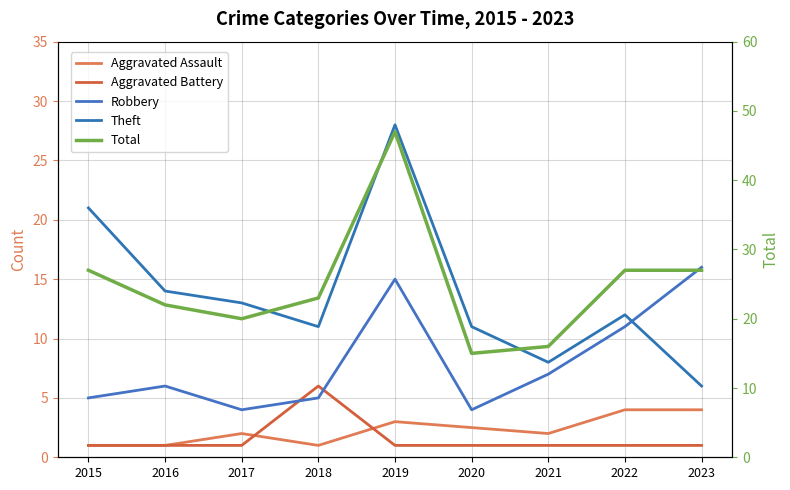

Reading right to left, transcribe all the data shown in this chart.

Aggravated Assault: 4.0	4.0	2.0	2.5	3.0	1.0	2.0	1.0	1.0
Aggravated Battery: 1.0	1.0	1.0	1.0	1.0	6.0	1.0	1.0	1.0
Robbery: 16.0	11.0	7.0	4.0	15.0	5.0	4.0	6.0	5.0
Theft: 6.0	12.0	8.0	11.0	28.0	11.0	13.0	14.0	21.0
Total: 27.0	27.0	16.0	15.0	47.0	23.0	20.0	22.0	27.0